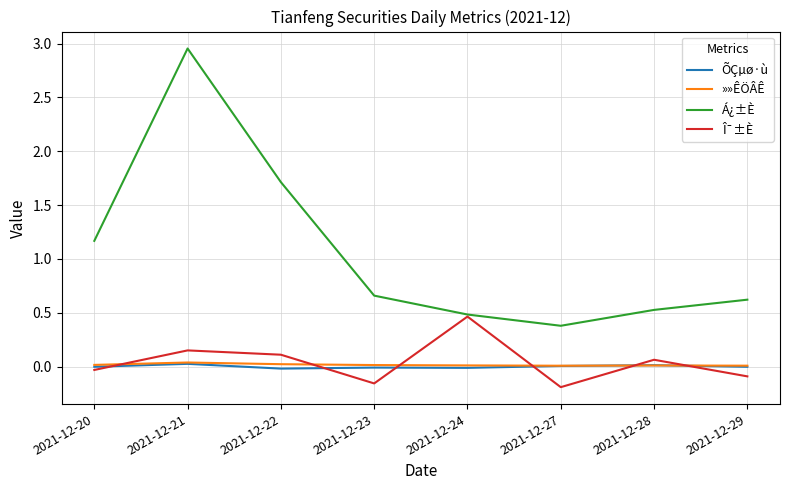

The ÕÇµø·ù series shows 0.0 at 2021-12-27. True or false?

True